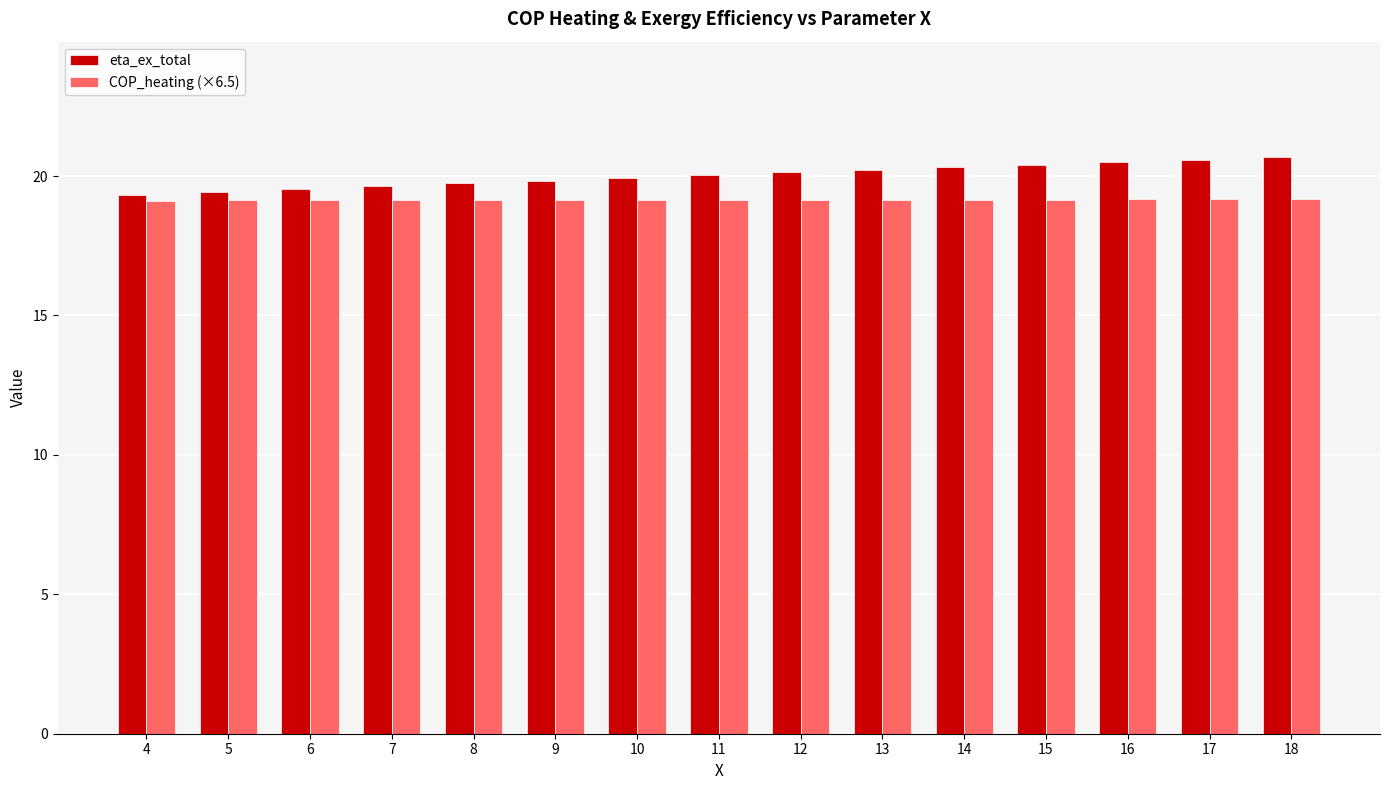

What is the total value across all series at 15?

39.6